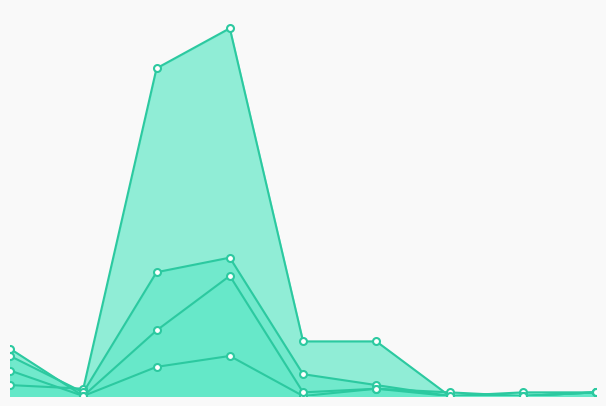

How many lines are shown in the chart?

4